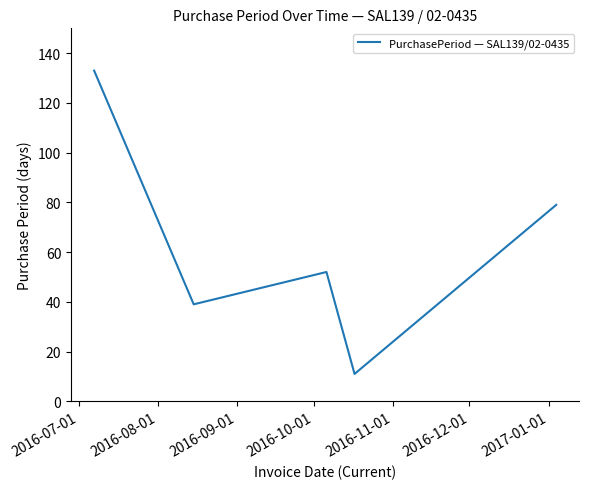

What is the minimum value shown in the chart?

11